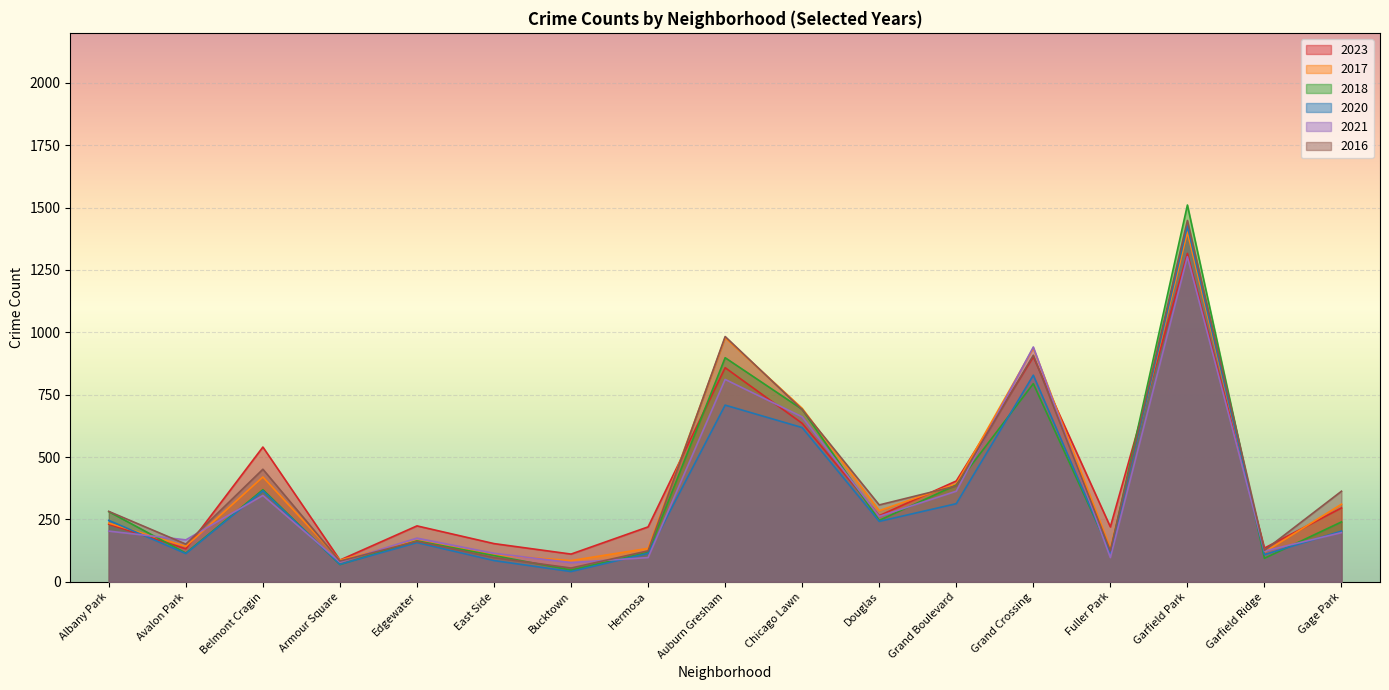

The 2023 series shows 231 at Albany Park. True or false?

True